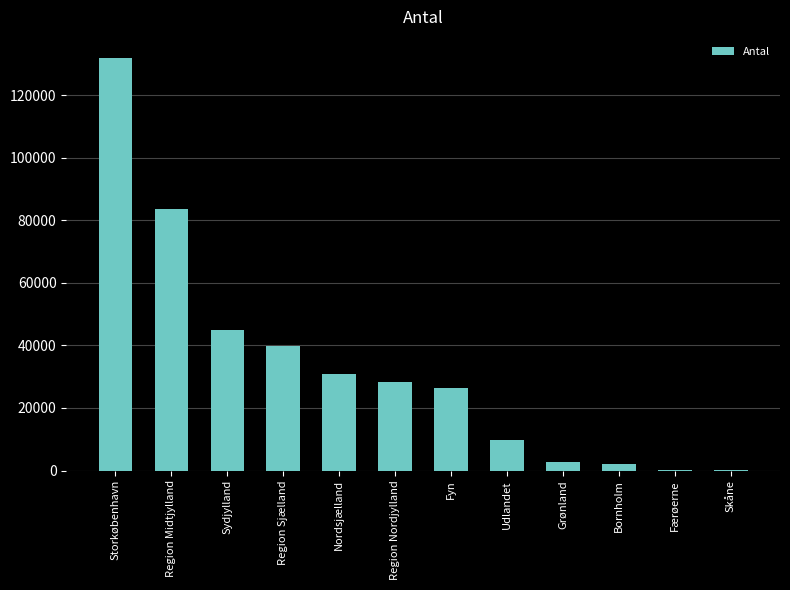

The chart shows a value of 200850 at Storkøbenhavn. True or false?

False